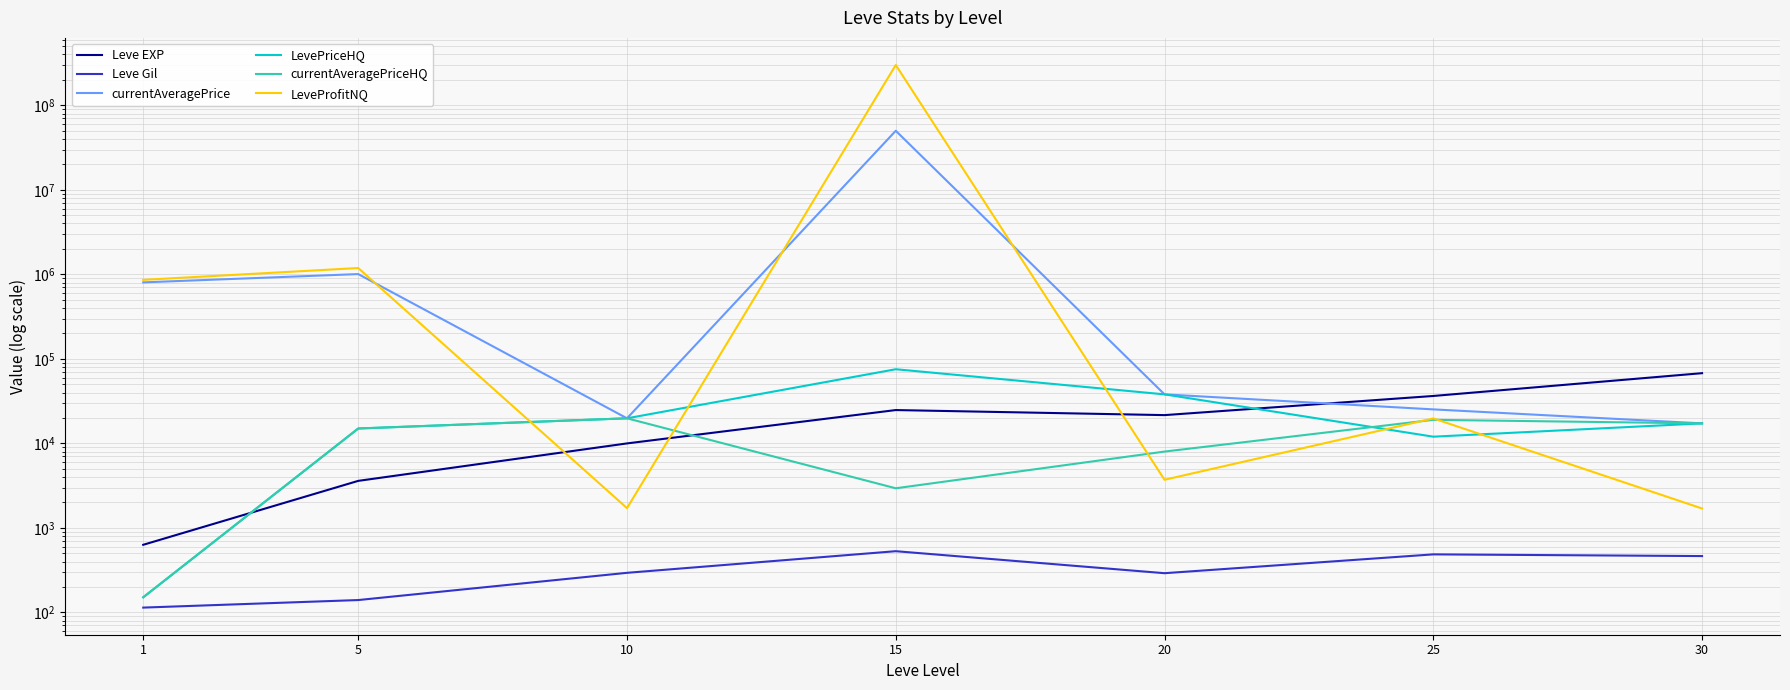

At 30, list the series in order from largest to smallest.

Leve EXP, currentAveragePrice, LevePriceHQ, currentAveragePriceHQ, LeveProfitNQ, Leve Gil